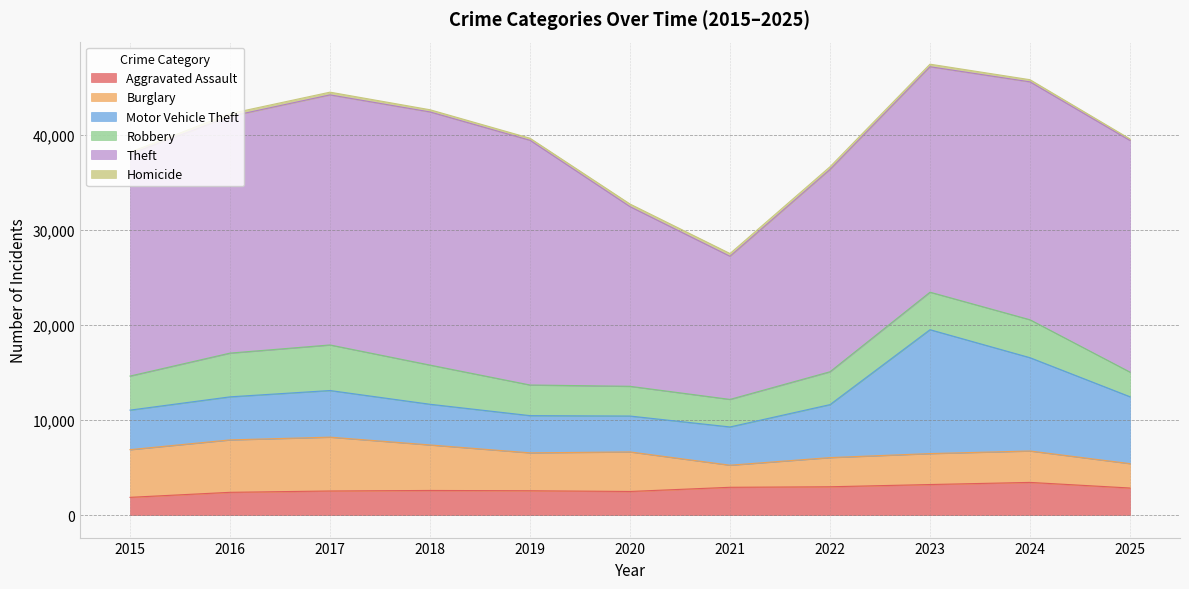

True or false: Motor Vehicle Theft and Robbery cross at least once.

True